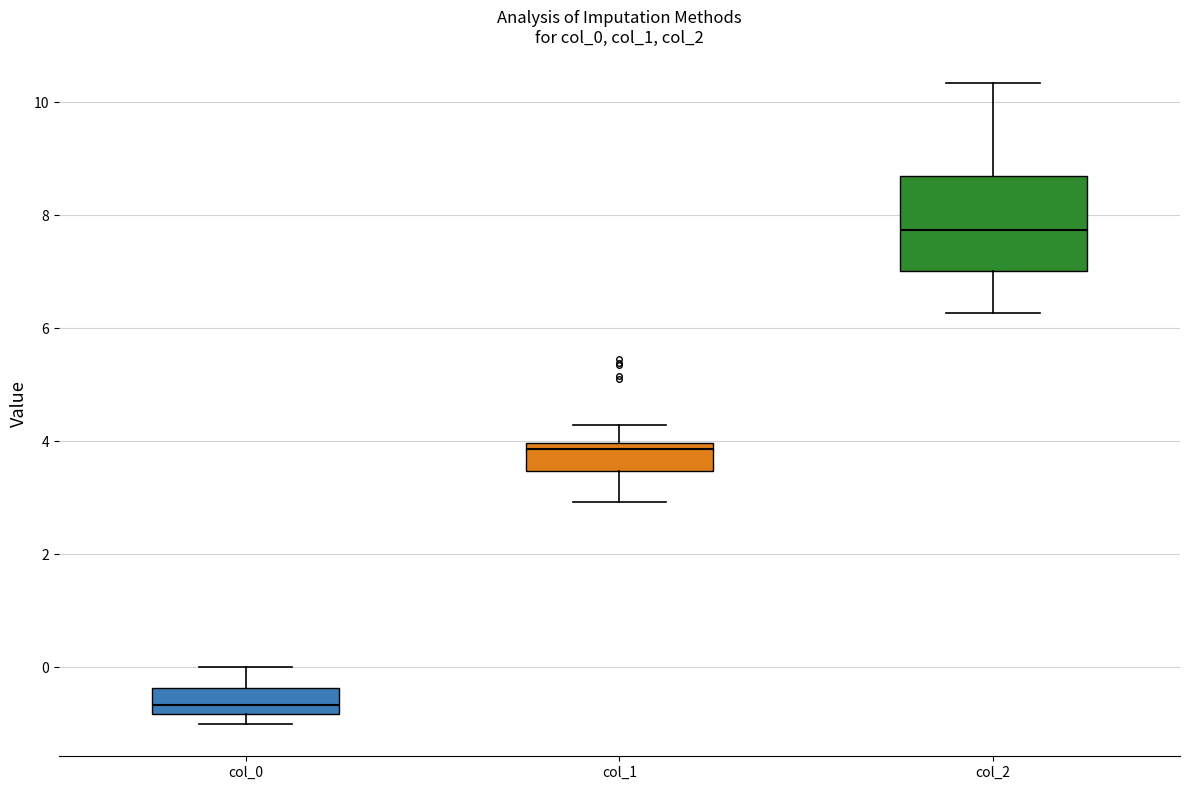

Where does the lower whisker of the box for col_2 end on the y-axis? The values are not printed on the chart, so give them approximately, as read against the axis.

6.2